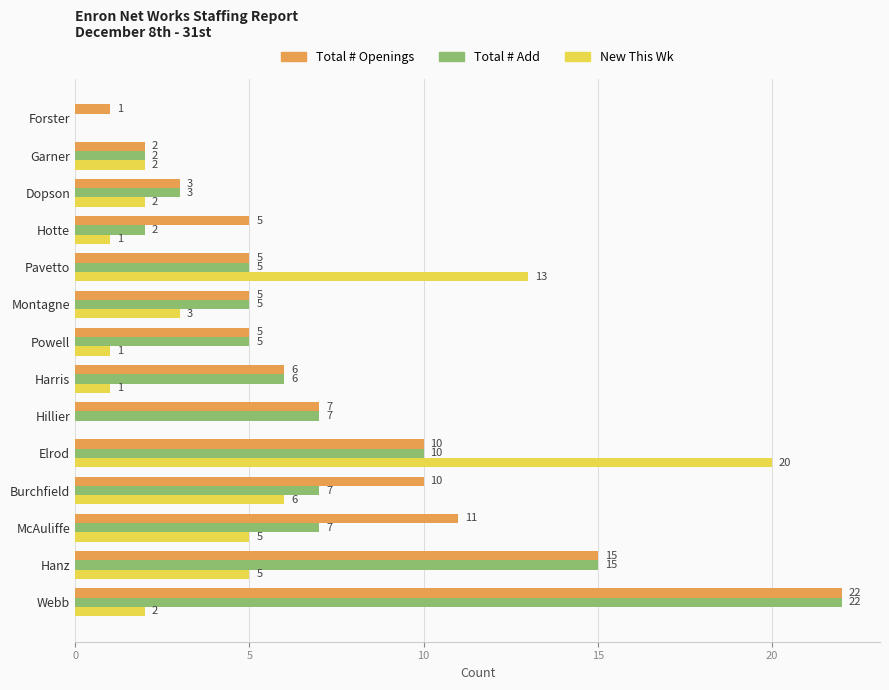

At which category is the sum across all series the highest?

Webb